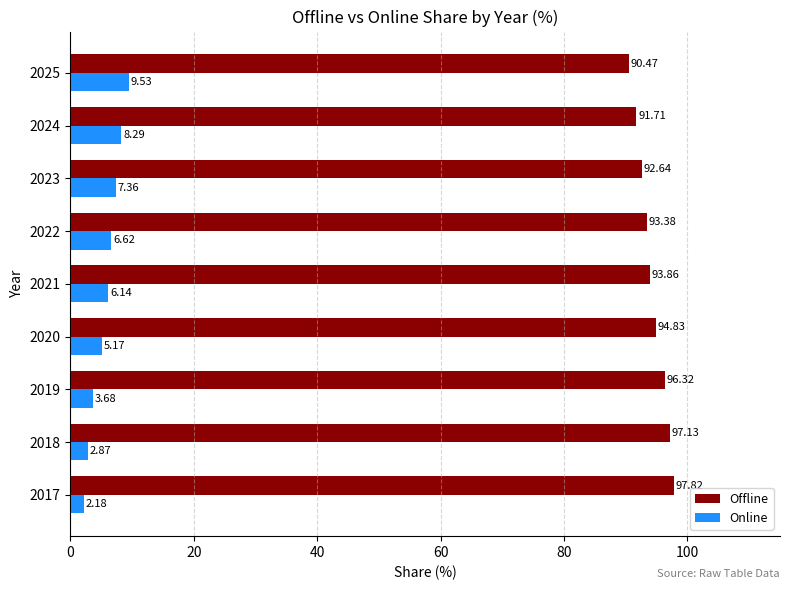

List the labels in order of Offline value, smallest first.

2025, 2024, 2023, 2022, 2021, 2020, 2019, 2018, 2017